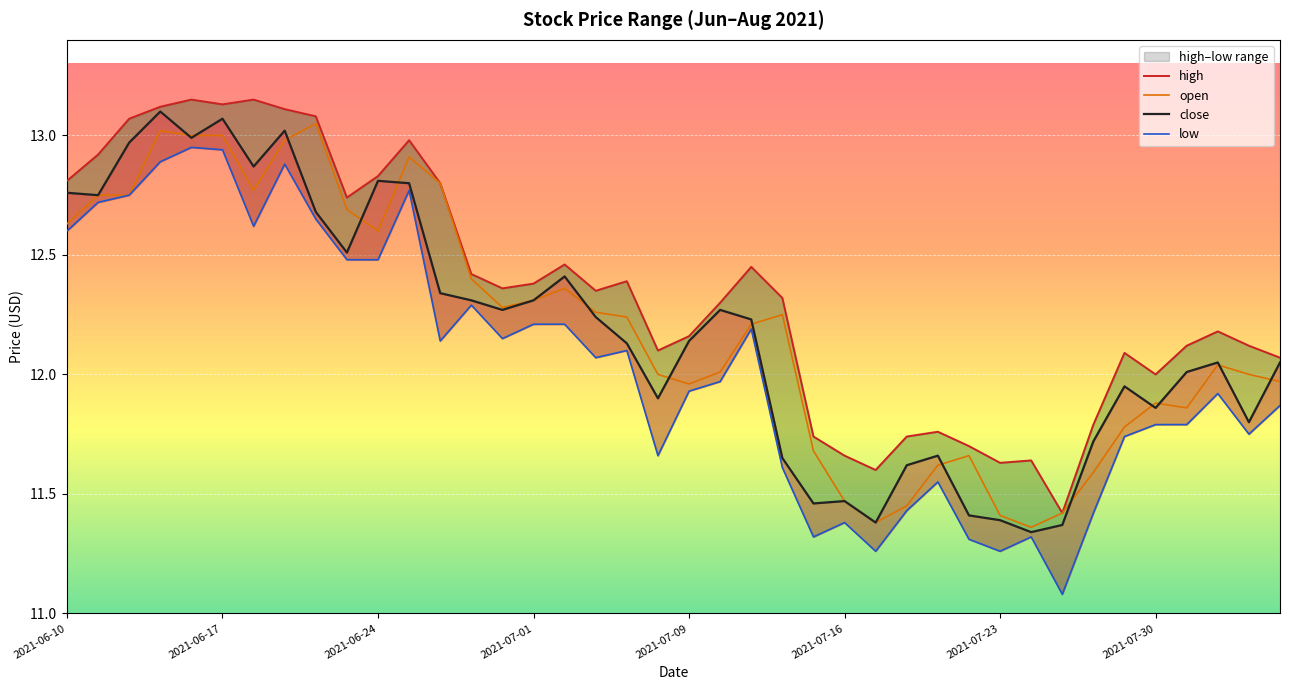

Rank the categories by low value from lowest to highest.

32, 26, 30, 29, 24, 31, 25, 33, 27, 28, 23, 19, 34, 38, 35, 36, 39, 37, 20, 21, 17, 18, 12, 14, 22, 15, 16, 13, 9, 10, 2021-06-10, 2021-07-23, 8, 2021-06-17, 2021-06-24, 11, 2021-07-30, 2021-07-01, 2021-07-16, 2021-07-09